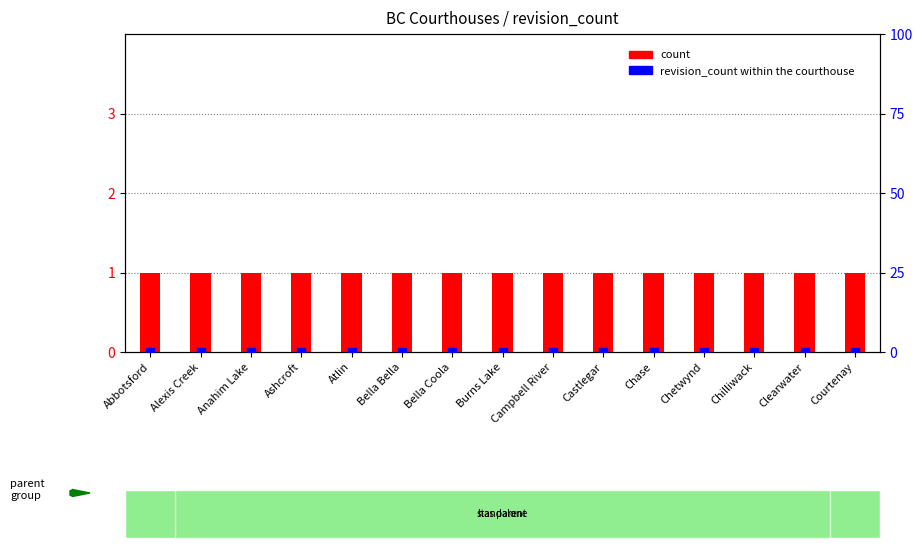

Is the value of revision_count at Chilliwack greater than the value of count at Campbell River?

No